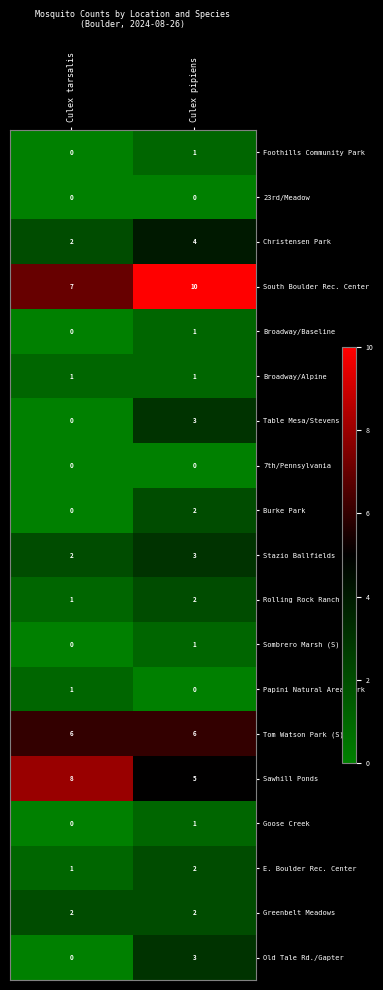

At which category does the chart reach its peak across all series?

Culex pipiens